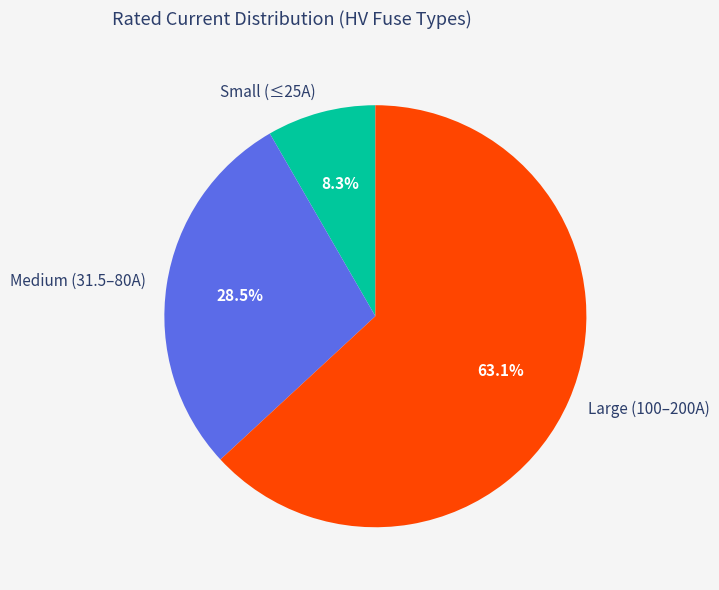

How many slices are in this pie chart?

3